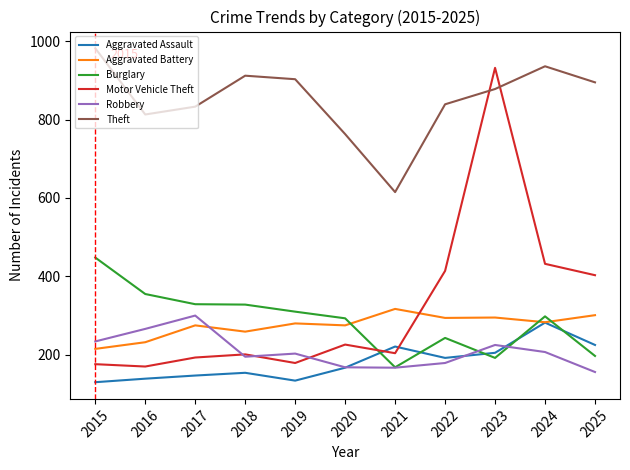

What is the difference between the second highest and second lowest values in the Burglary series?

163